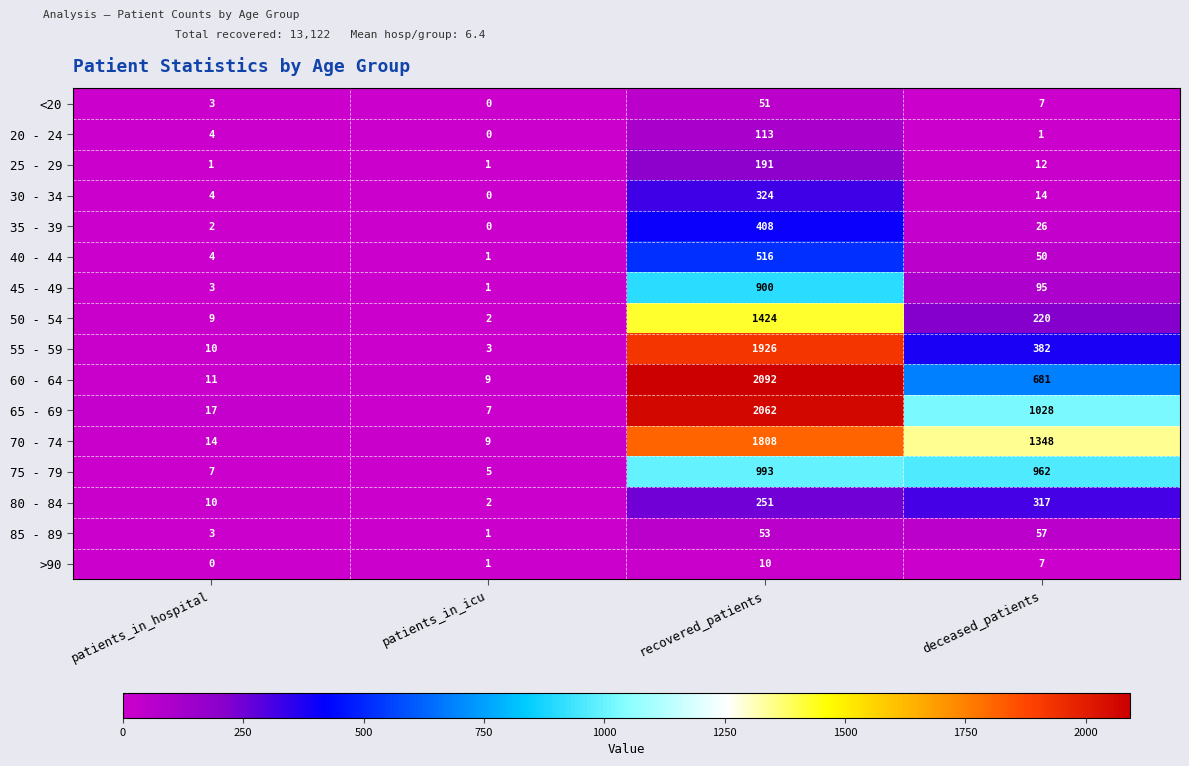

What is the difference between the second highest and minimum values in the 75 - 79 series?

957